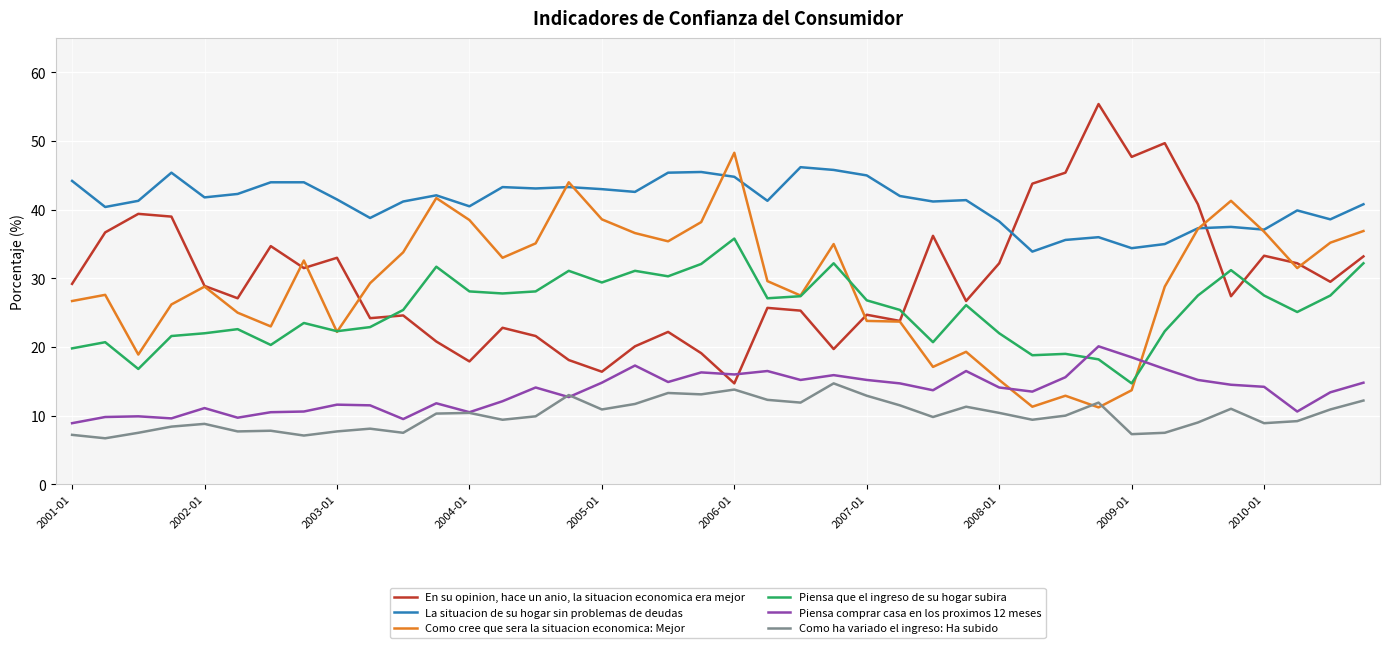

True or false: Como ha variado el ingreso: Ha subido and Piensa que el ingreso de su hogar subira cross at least once.

False